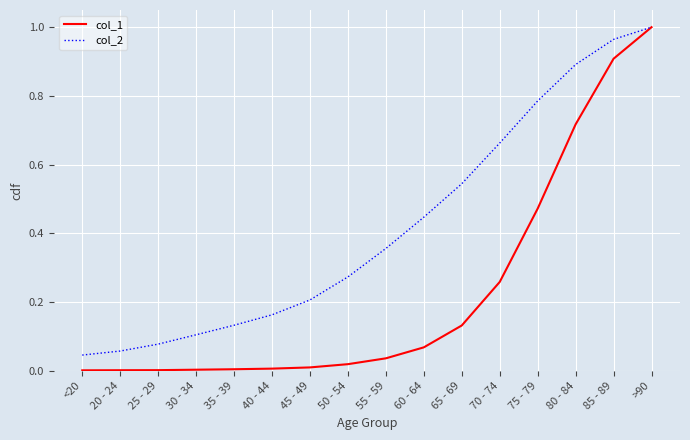

Between 55 - 59 and 85 - 89, which series saw the biggest shift?

col_1